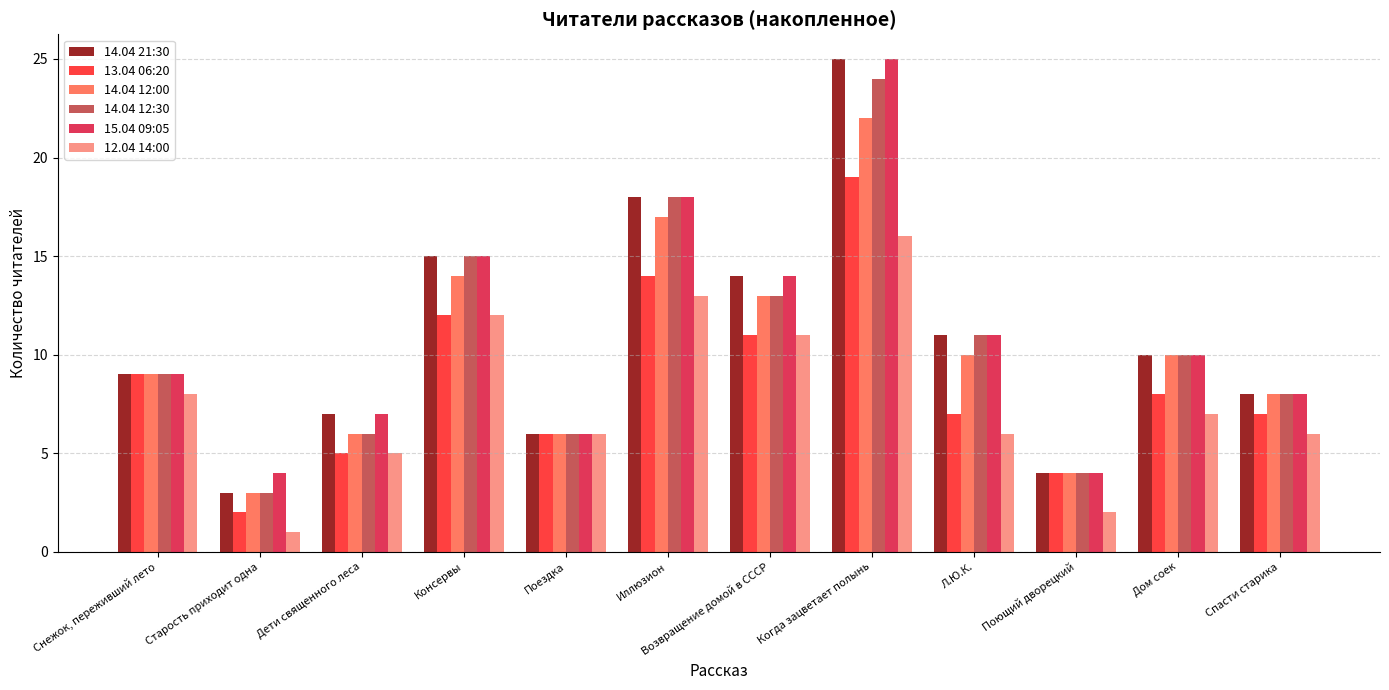

How many data points does each series have?

12